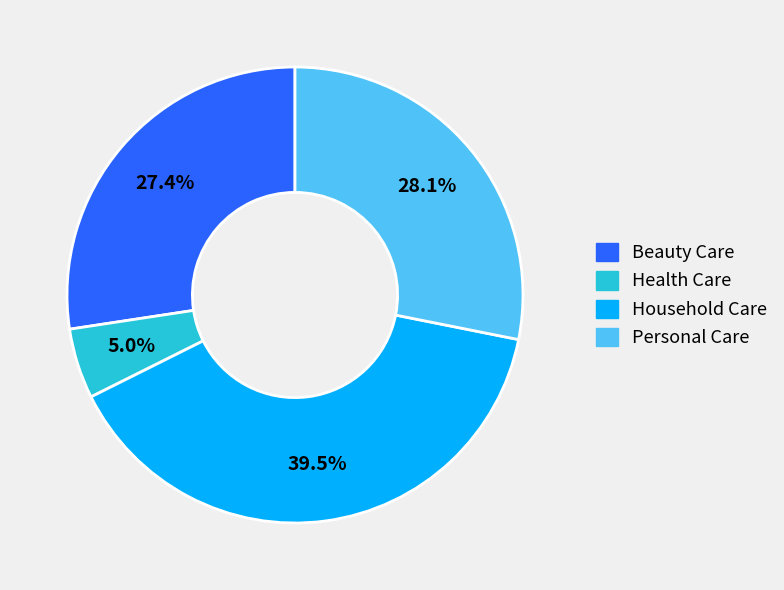

What percentage do Personal Care and Household Care together represent?

67.6%